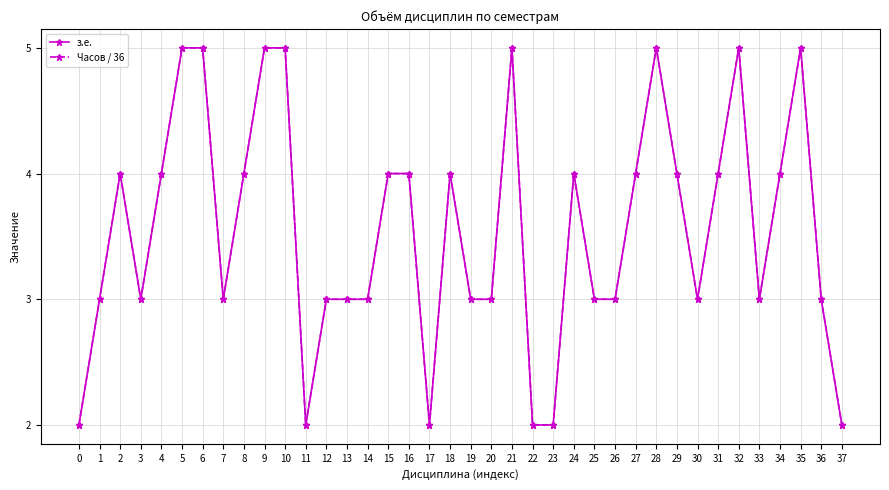

What is the value of the з.е. point at the 3rd from the left?

4